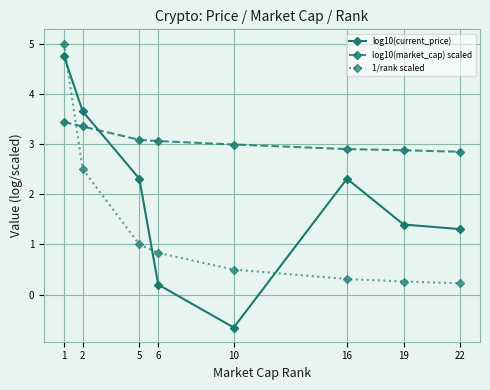

Where is 1/rank scaled nearest to the value 2?

2